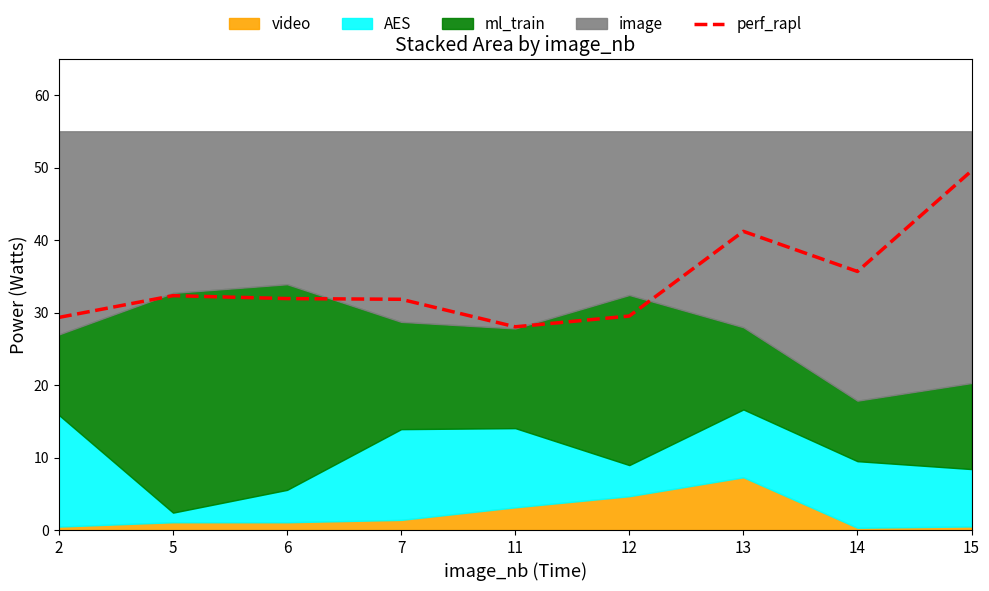

At which category does the data reach its first local valley?

11